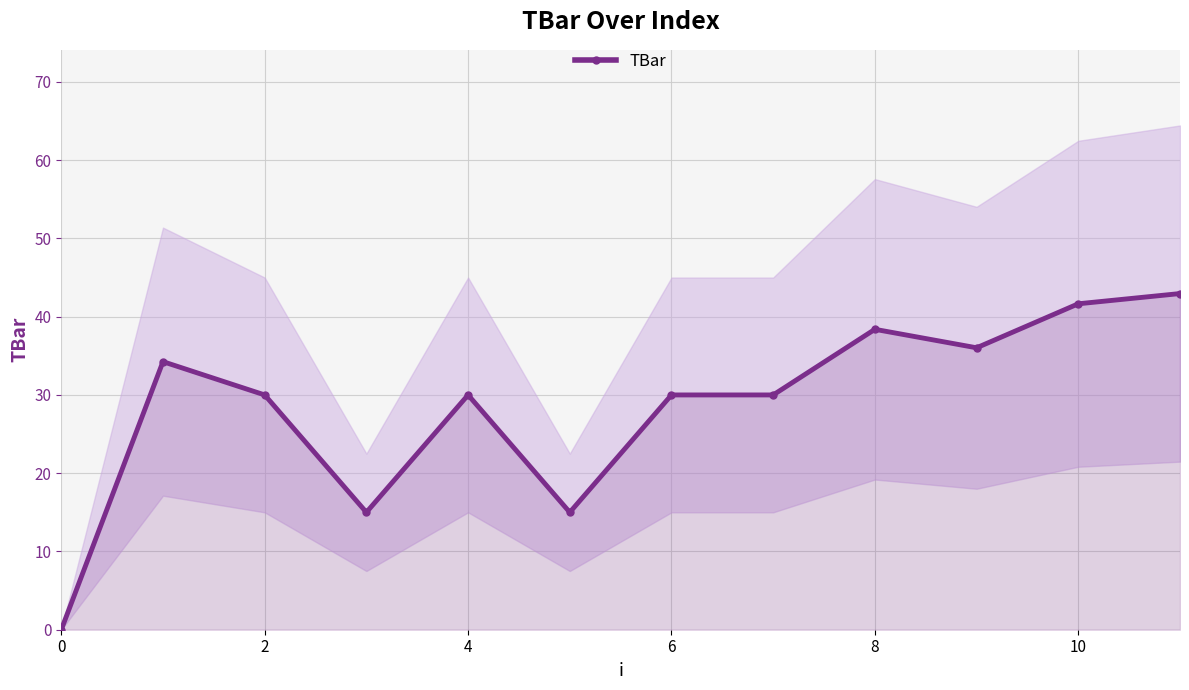

Is it true that TBar equals 30.0 at 4?

True